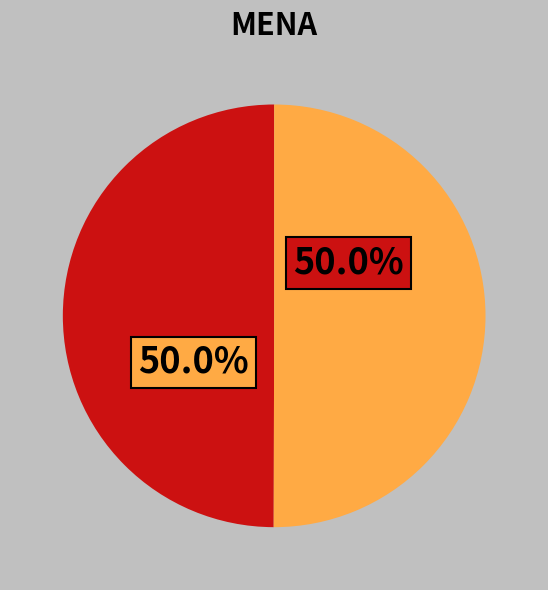

How many slices are in this pie chart?

2